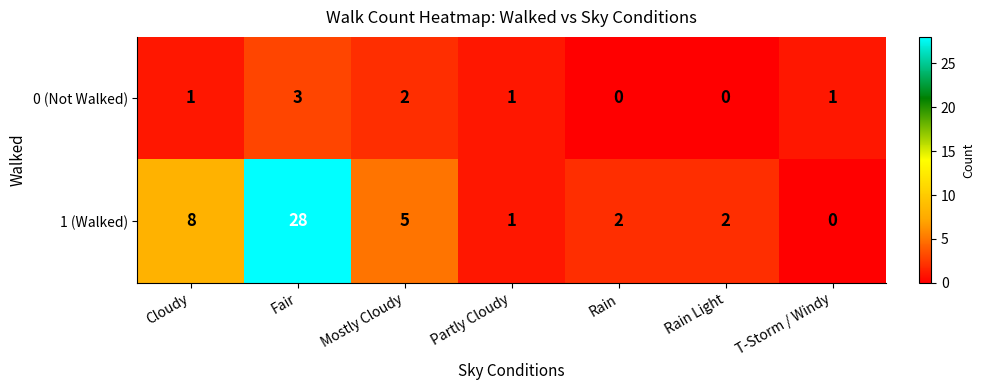

What is the difference between the maximum and second lowest values in the 0 (Not Walked) series?

3